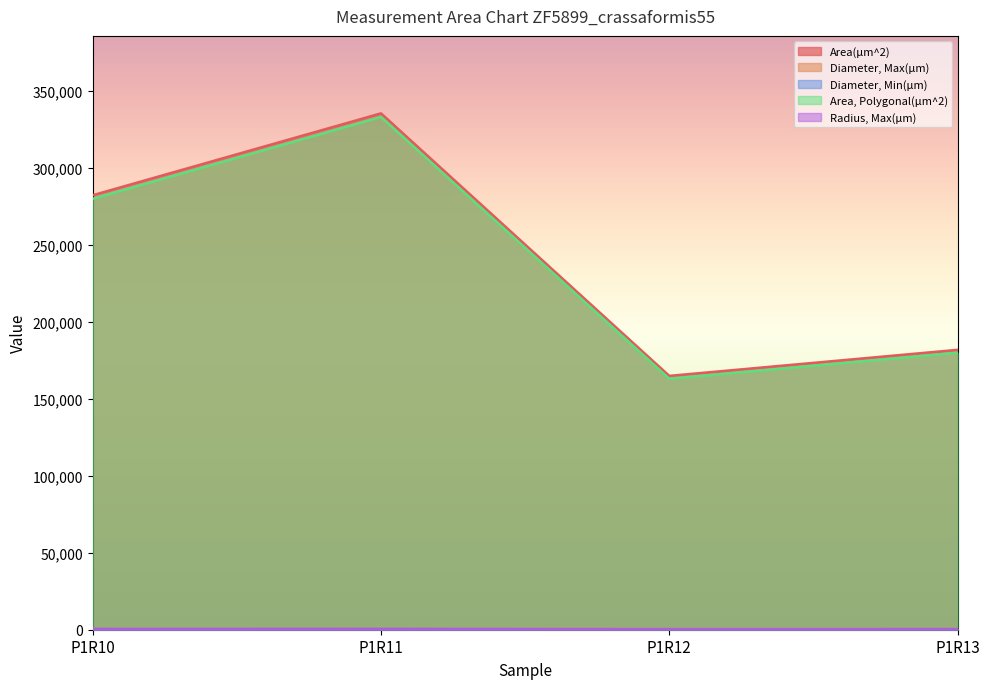

At how many categories does at least one series exceed 70505?

4